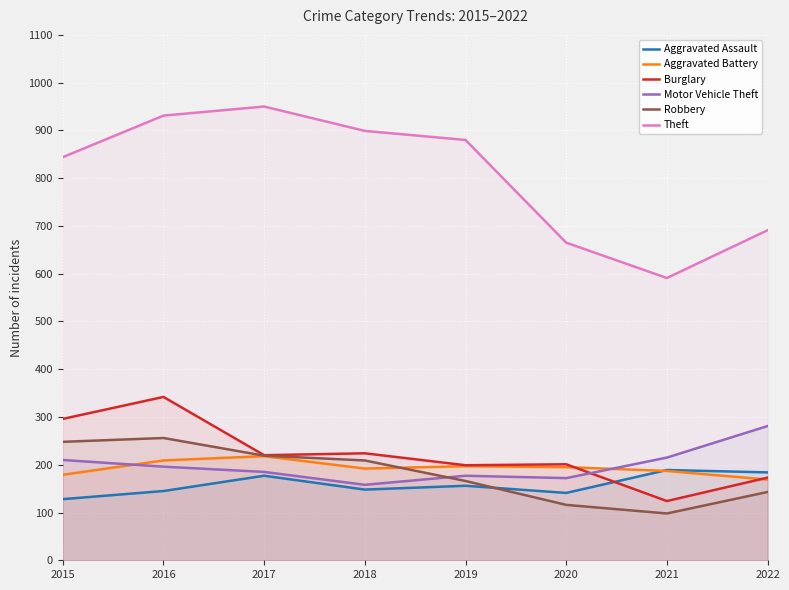

Which series has the largest total across all categories?

Theft